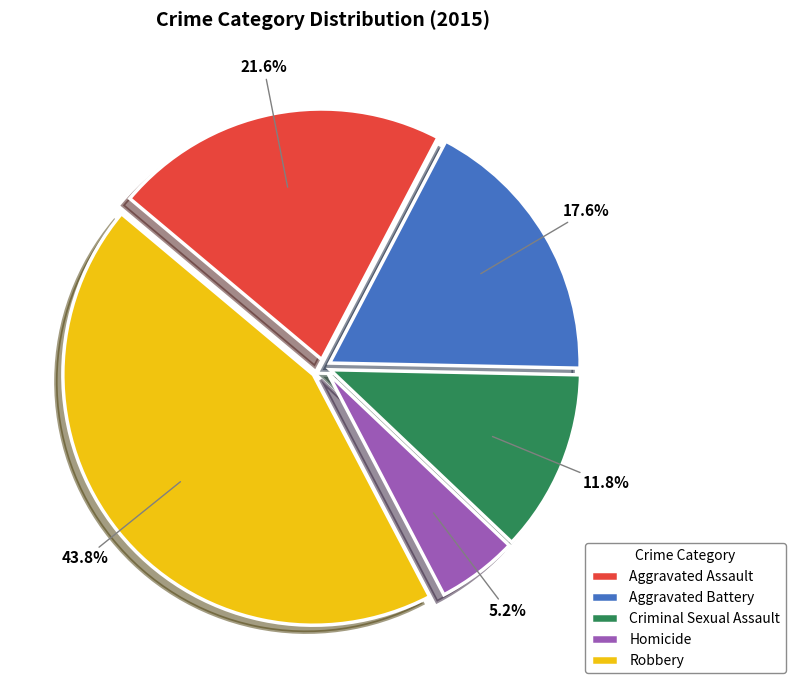

True or false: Criminal Sexual Assault accounts for 12% of the total.

True